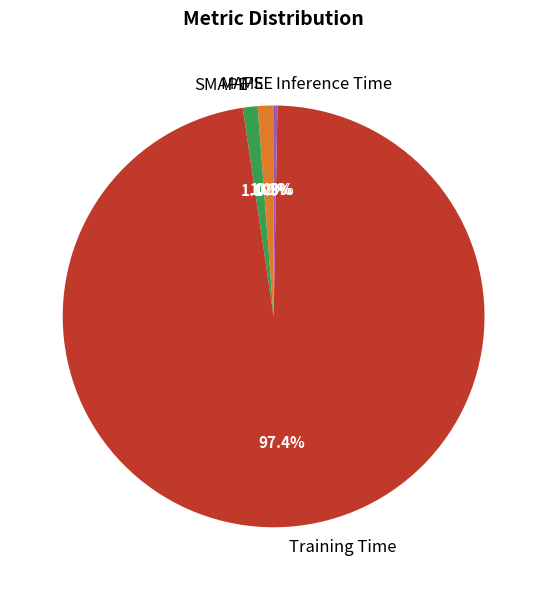

What is the largest slice in the pie chart?

Training Time